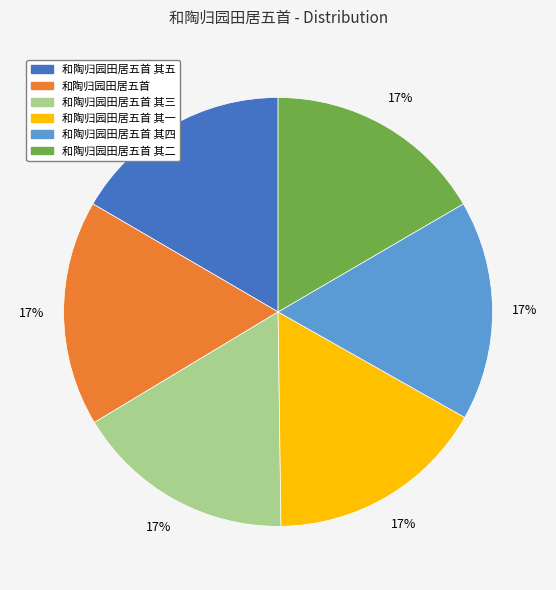

To the nearest percent, what is the average slice percentage?

17%